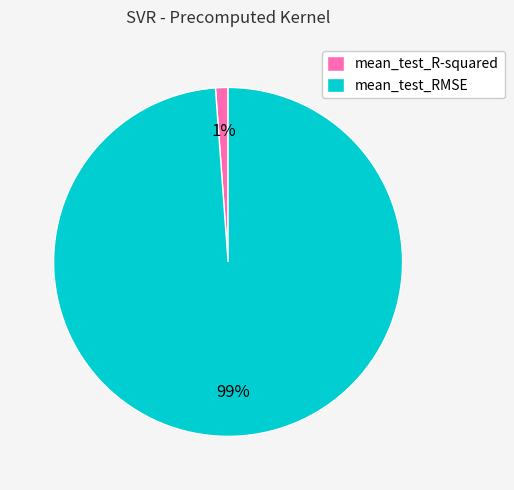

To the nearest percent, what is the combined percentage of mean_test_RMSE and mean_test_R-squared?

100%